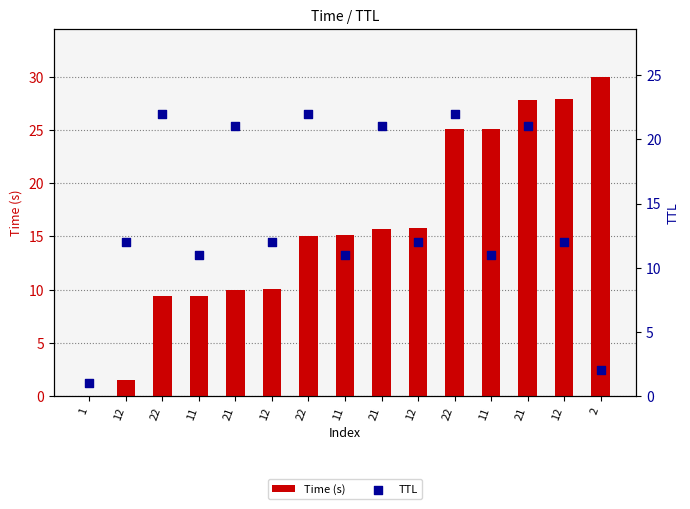

Is the value of Time (s) at 12 greater than the value of TTL at 21?

No